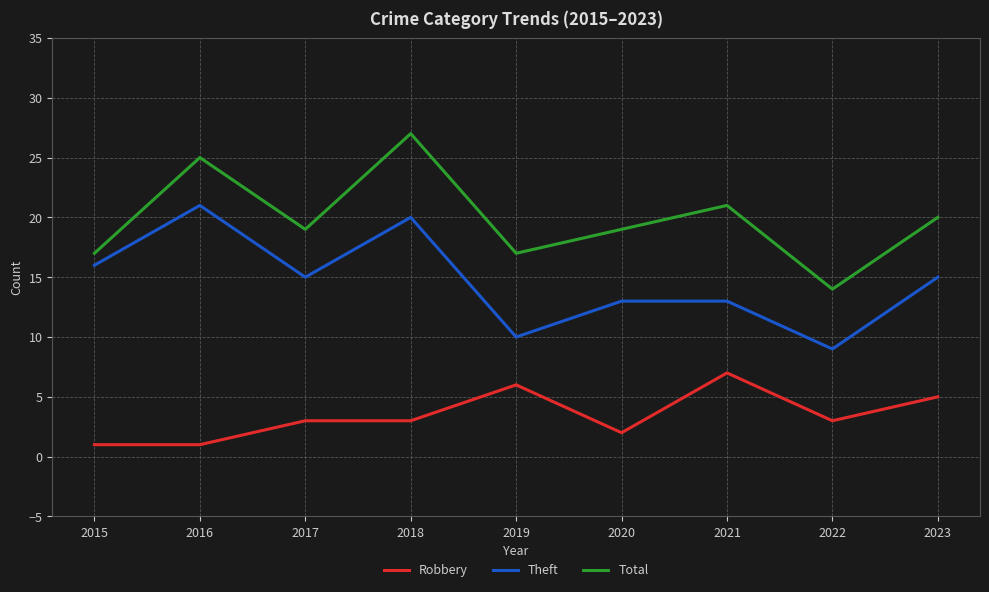

Which series has the largest range (max minus min)?

Total